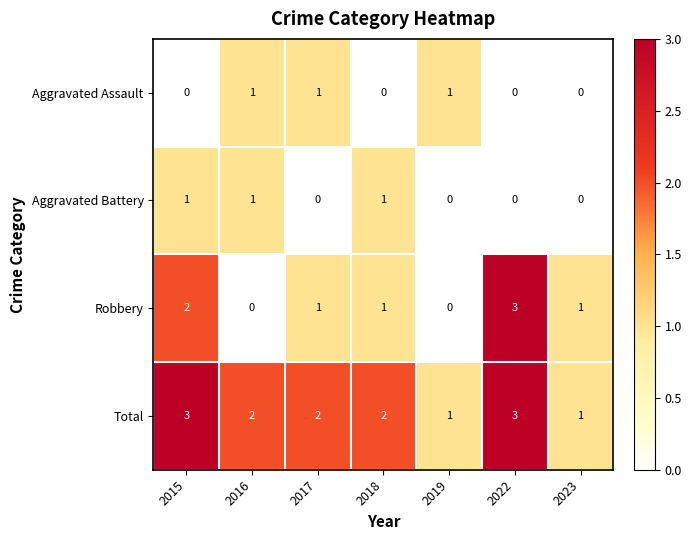

Count the number of data series in this chart.

4